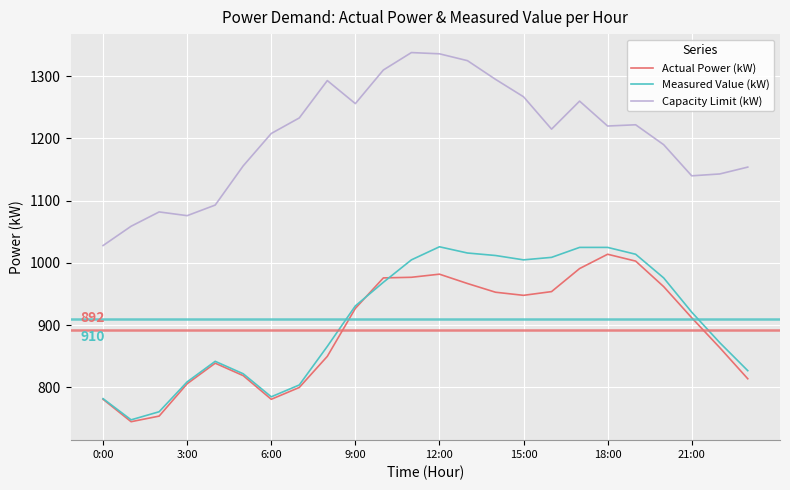

What is the greatest value displayed?

1338